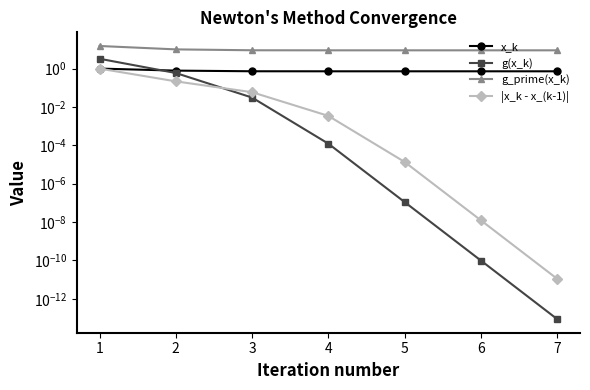

Rank the categories by |x_k - x_(k-1)| value from lowest to highest.

7, 6, 5, 4, 3, 2, 1